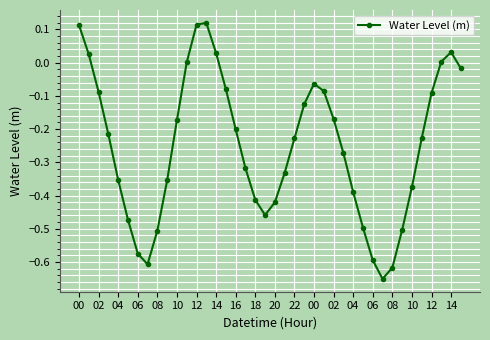

What is the sum of all values?

-10.0